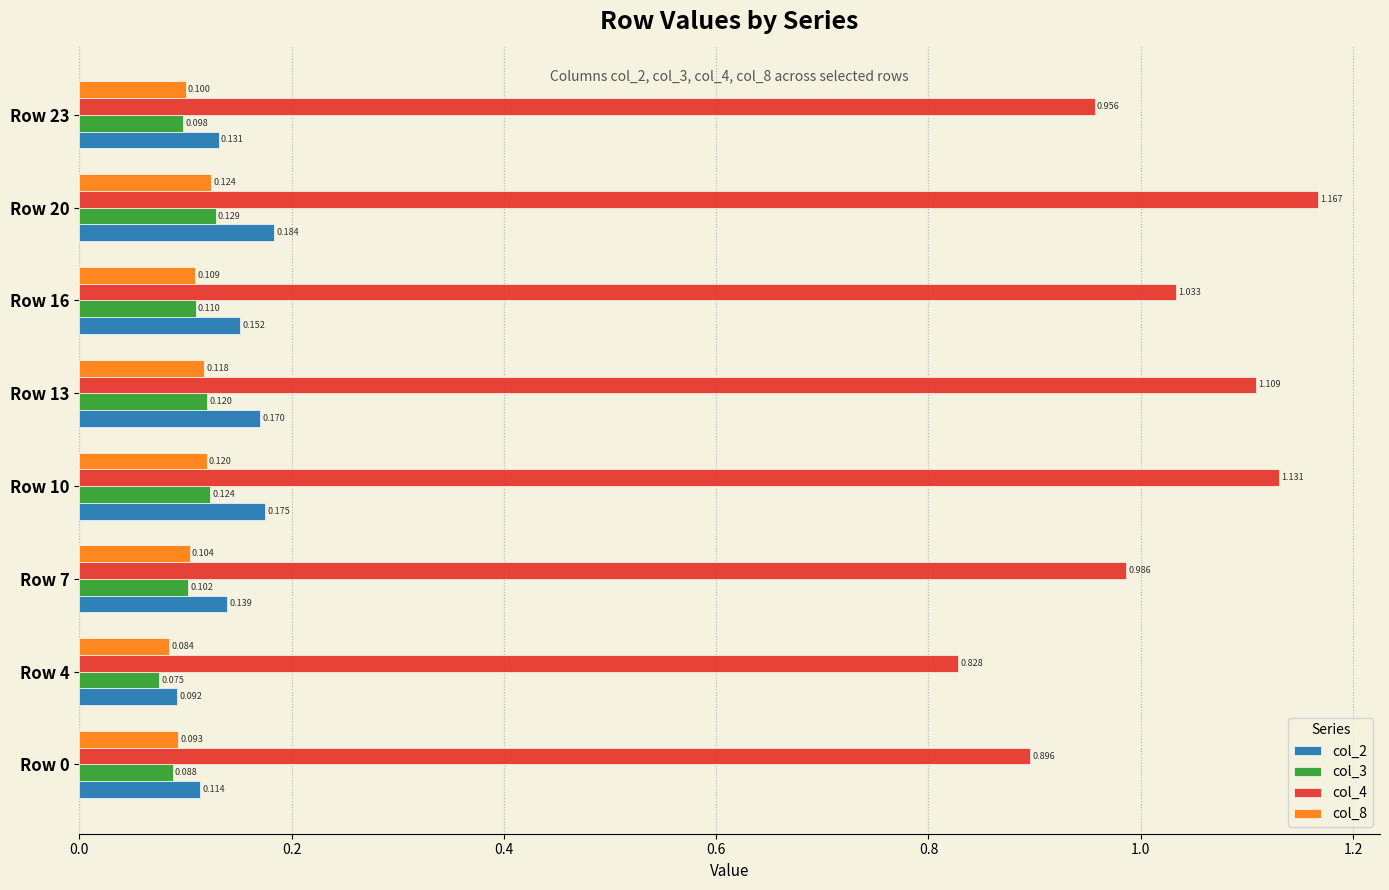

Is the value of col_3 at Row 7 greater than the value of col_2 at Row 4?

Yes